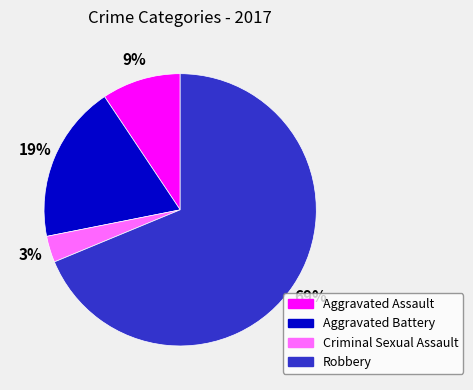

What is the majority slice?

Robbery